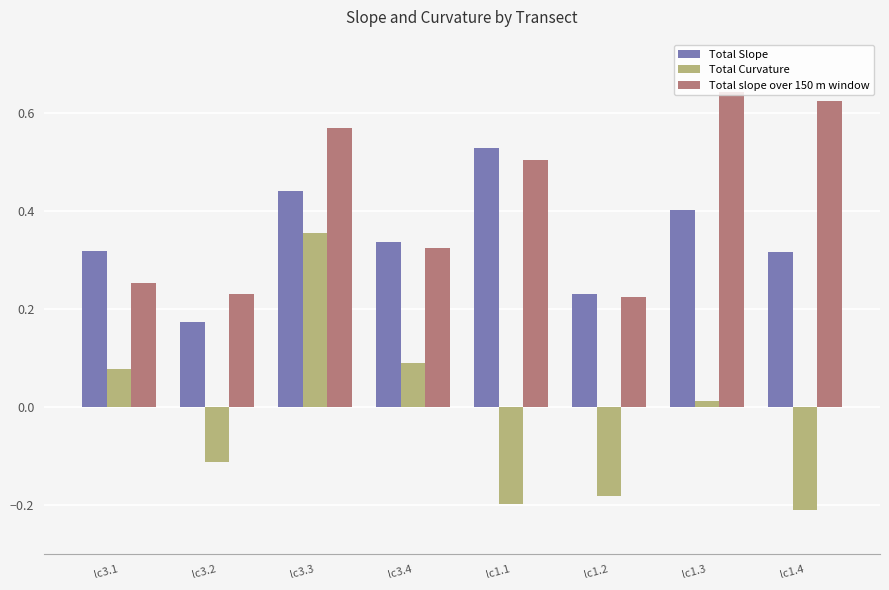

At which category is the sum across all series the highest?

lc3.3